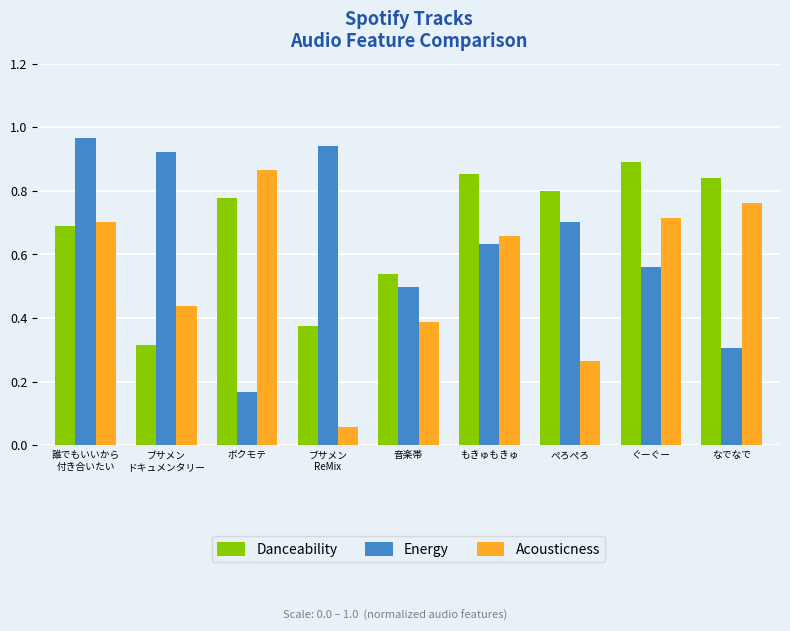

Count the number of categories in the chart.

9